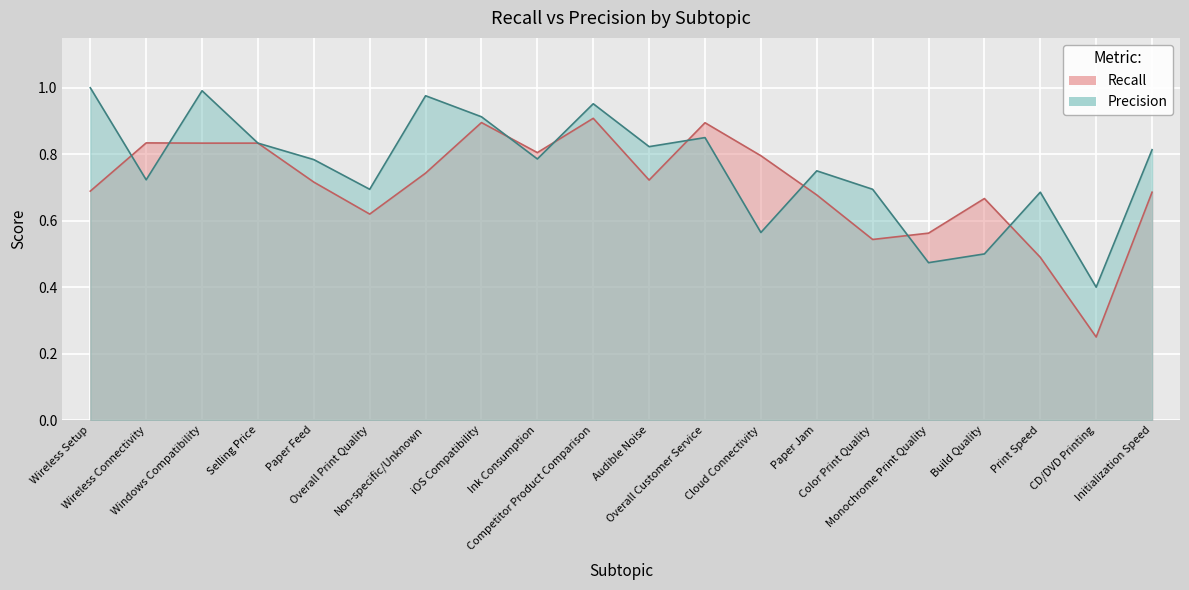

The value of Precision at Overall Customer Service is 1.4. True or false?

False